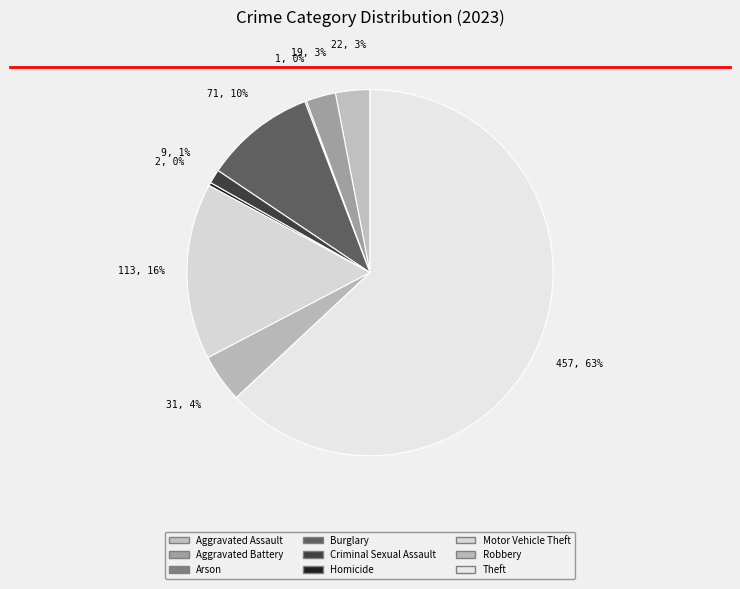

Which has a higher value, Homicide or Criminal Sexual Assault?

Criminal Sexual Assault